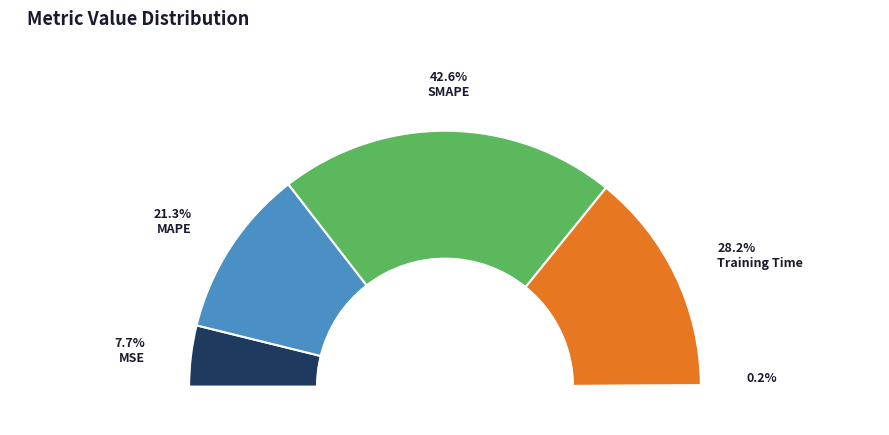

Does MAPE represent more than half of the total?

No